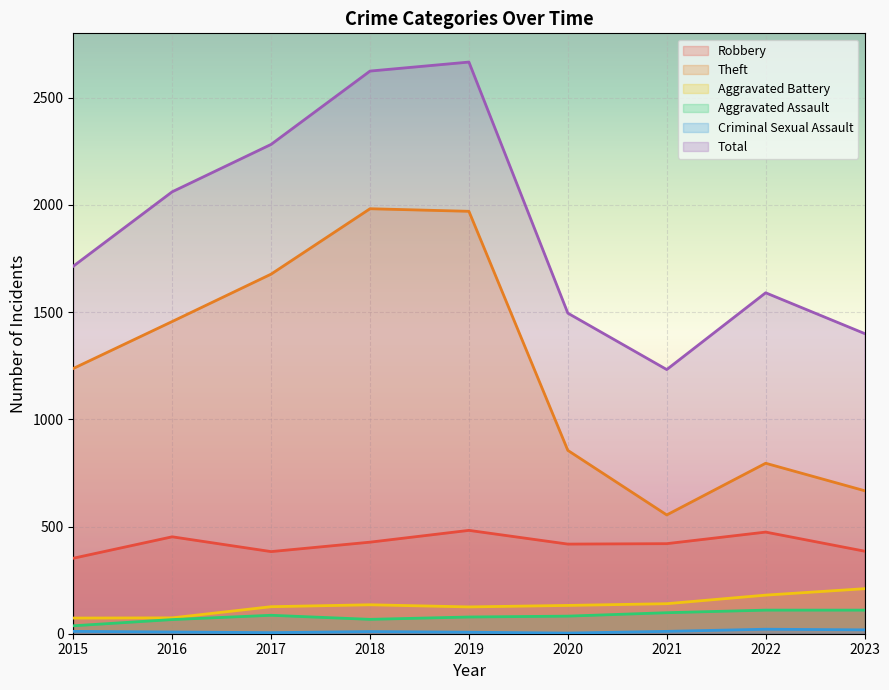

True or false: Aggravated Assault and Robbery intersect in this chart.

False